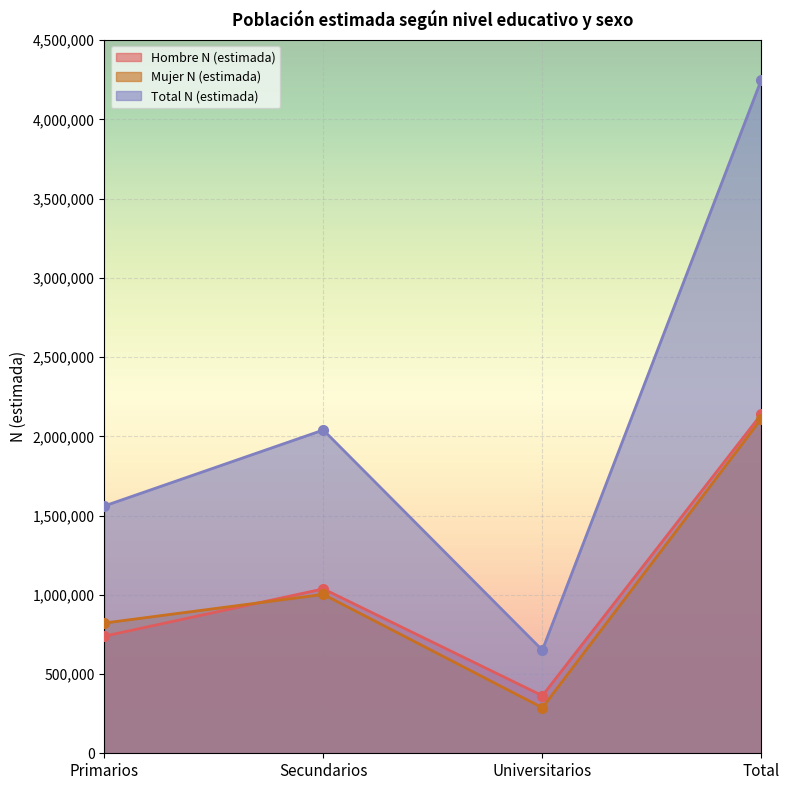

What is the label of the 1st point from the left?

Primarios